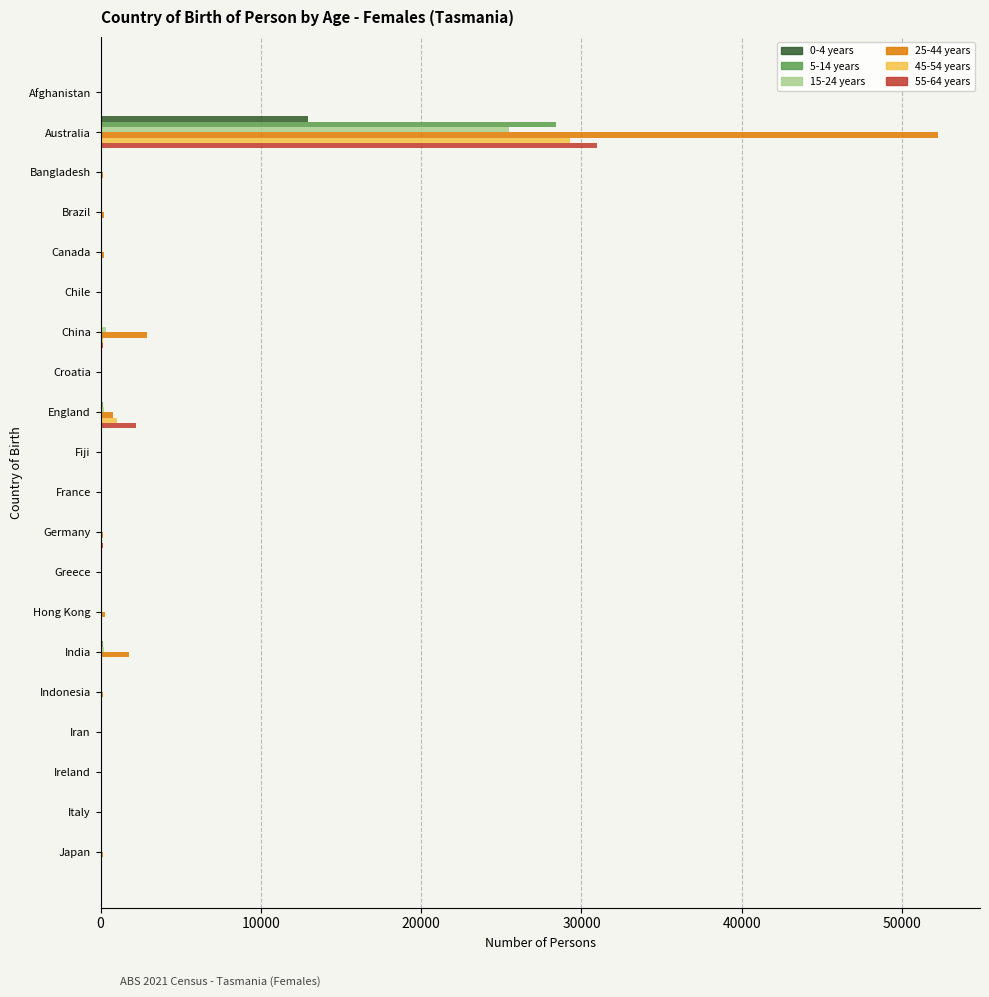

What is the maximum value shown in the chart?

52245